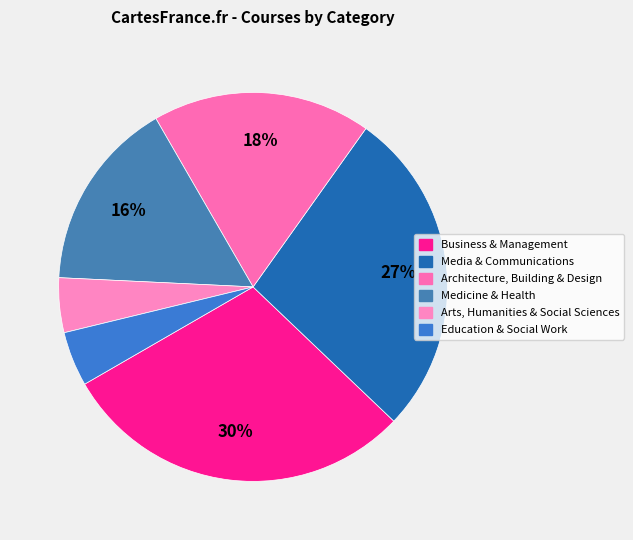

How many slices are in this pie chart?

6